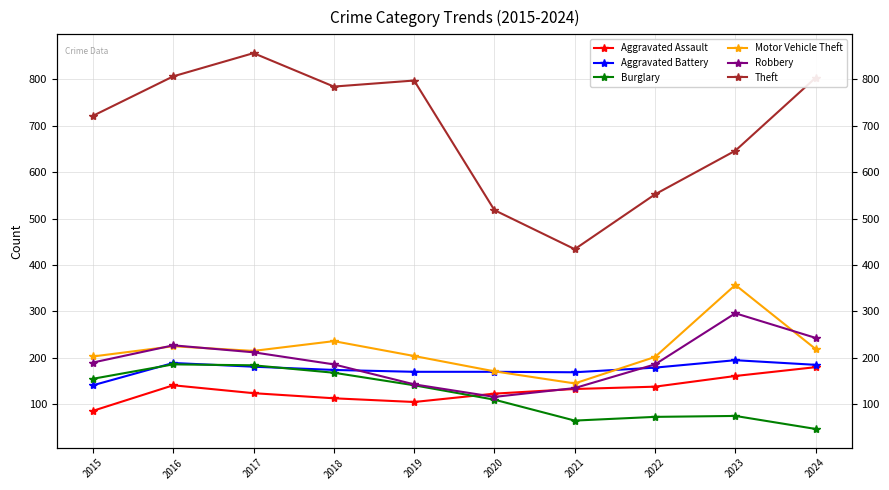

How many values in the Motor Vehicle Theft series are below 215?

5